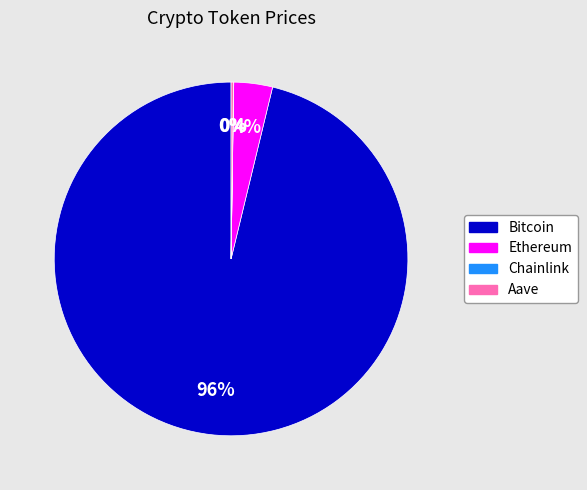

Which slice is the largest?

Bitcoin